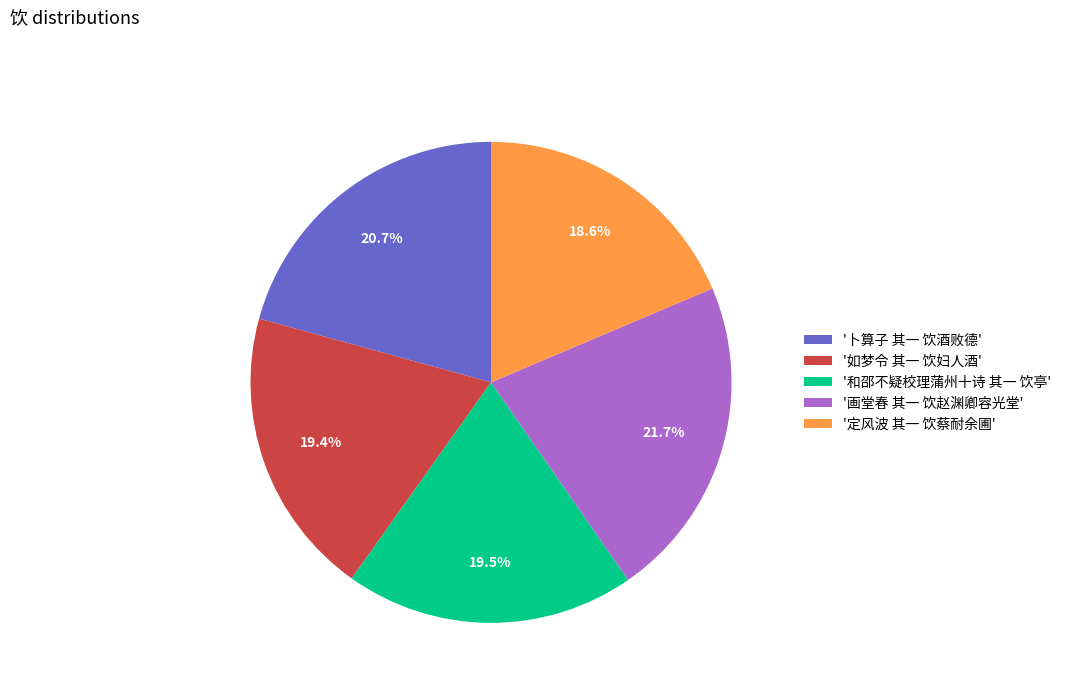

Does '和邵不疑校理蒲州十诗 其一 饮亭' represent more than half of the total?

No